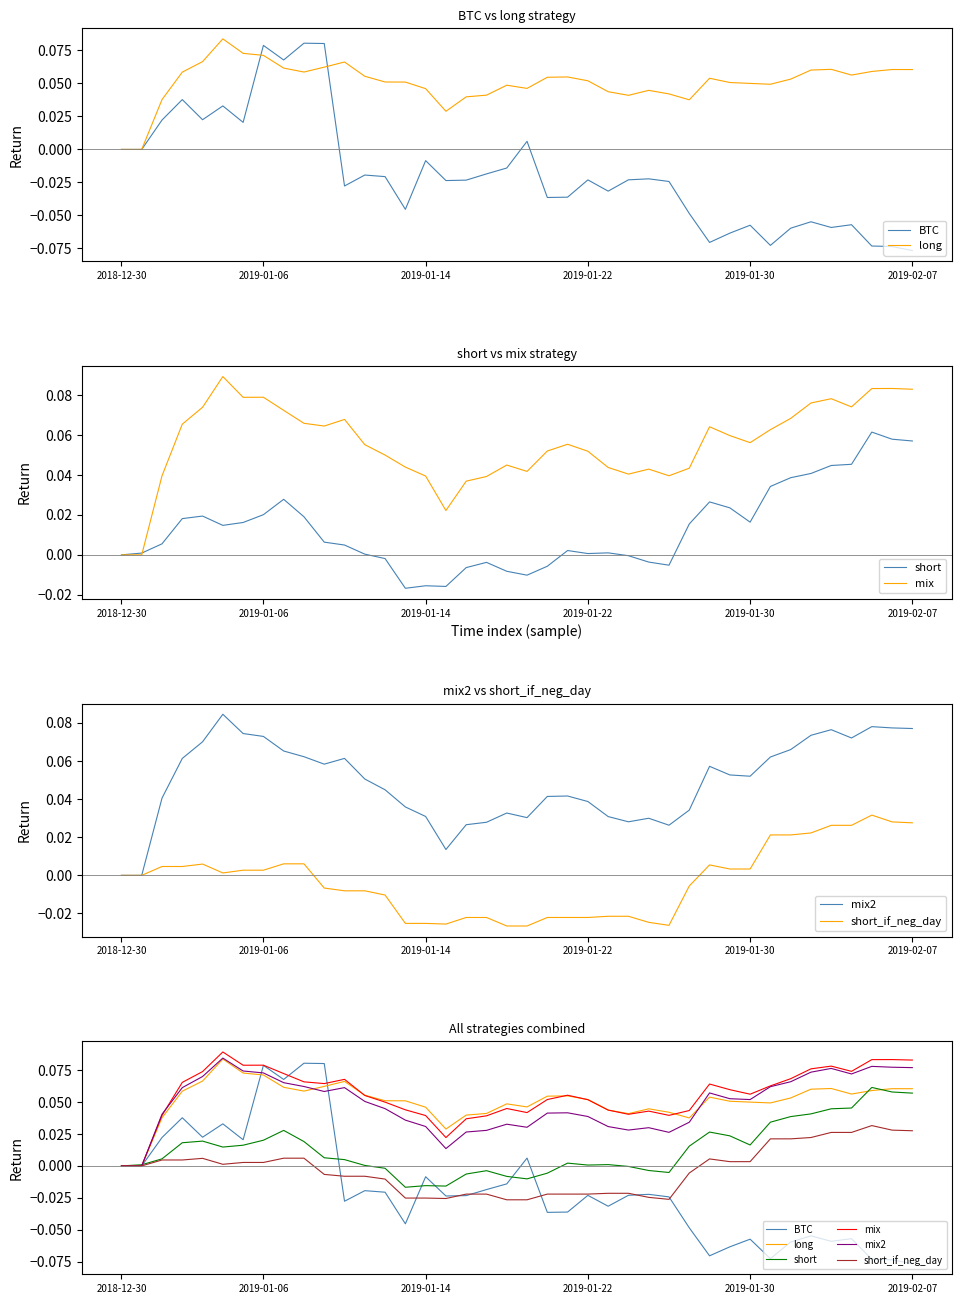

How many positive values does the short series have?

27